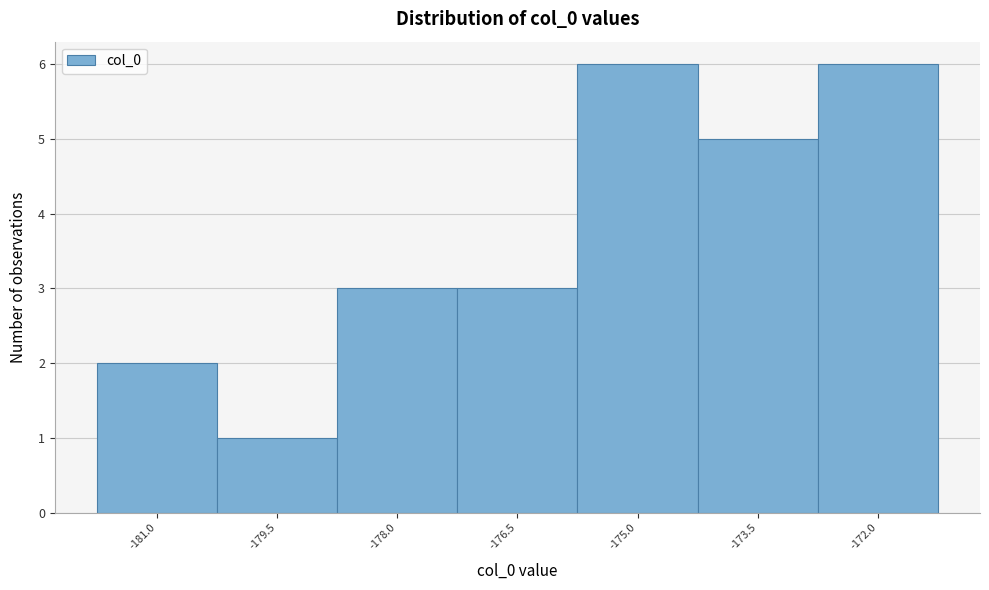

Reading left to right, what are all the values shown in this chart?

2	1	3	3	6	5	6